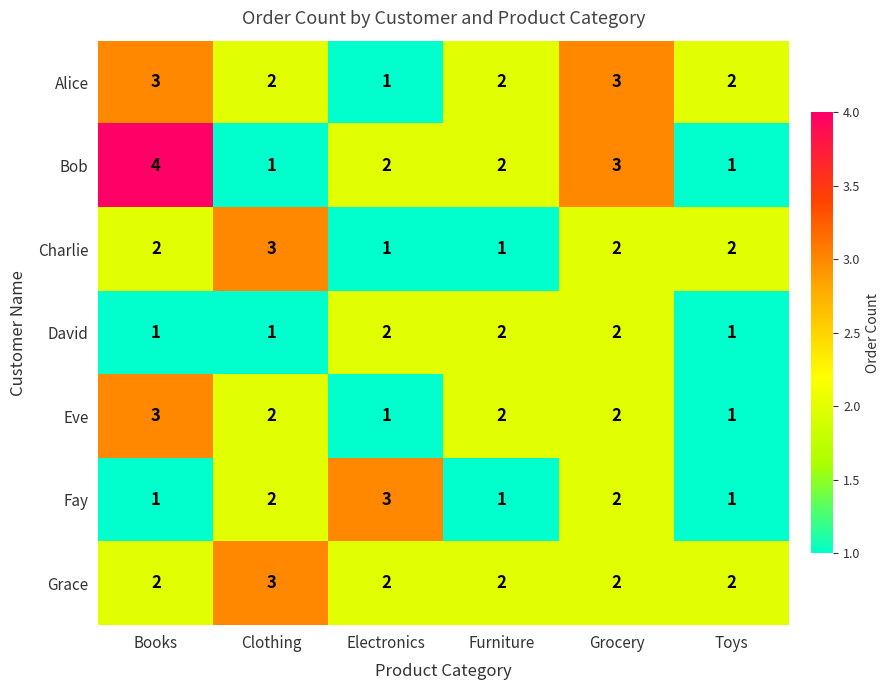

What is the sum of the Bob values at Electronics and Toys?

3